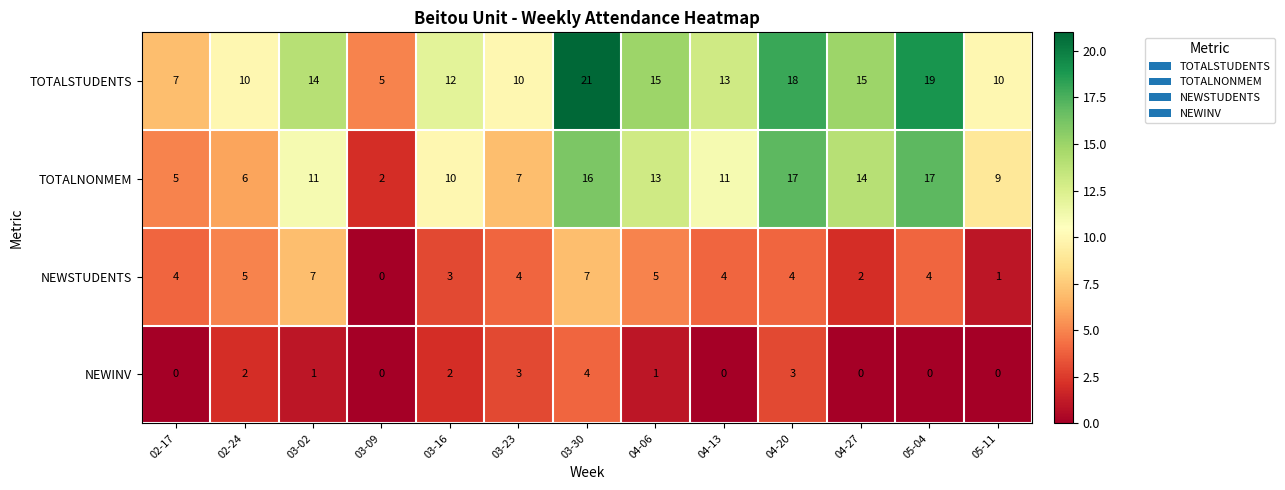

List the series in order of their overall mean, lowest first.

NEWINV, NEWSTUDENTS, TOTALNONMEM, TOTALSTUDENTS